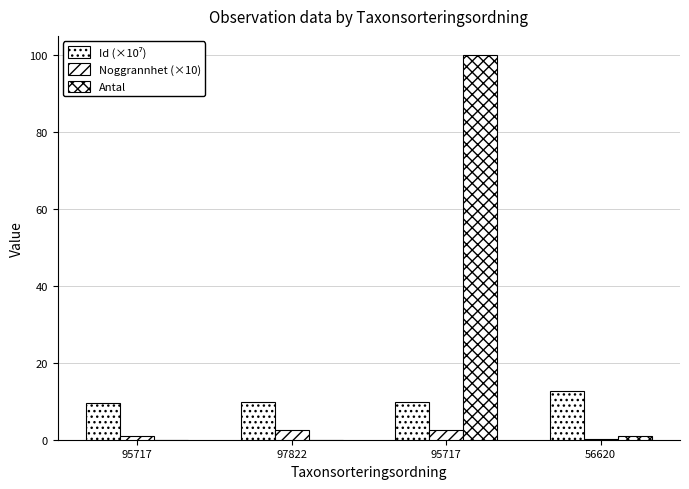

What is the spread (max minus min) of values at 95717?

9.7